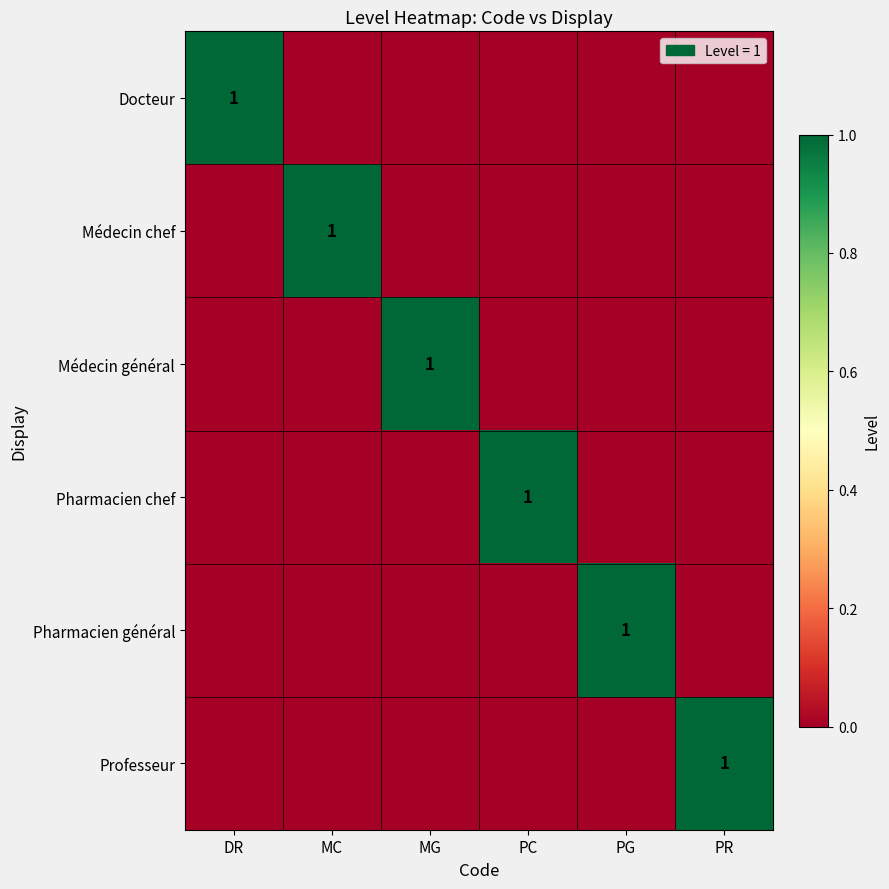

At how many categories does at least one series exceed 0?

6